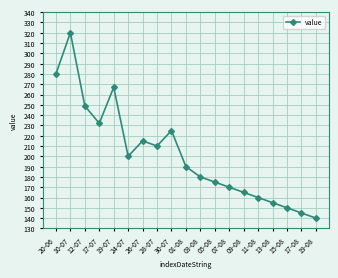

List the labels in order of value, largest first.

10-07, 20-06, 19-07, 12-07, 17-07, 30-07, 26-07, 28-07, 24-07, 01-08, 03-08, 05-08, 07-08, 09-08, 11-08, 13-08, 15-08, 17-08, 19-08